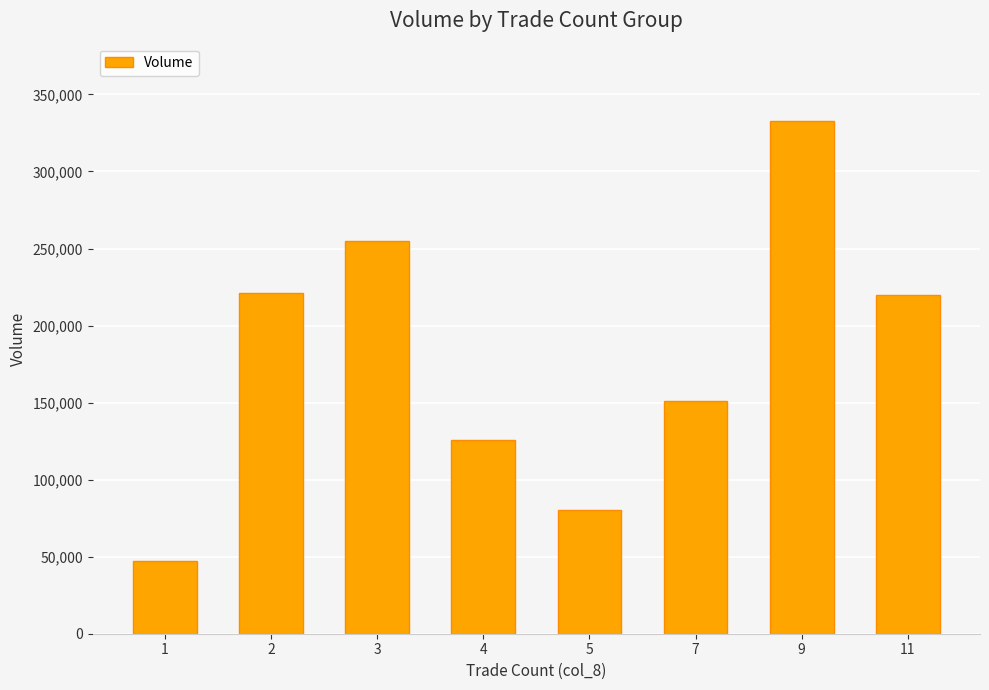

What is the difference between the values at 7 and 11?

69000